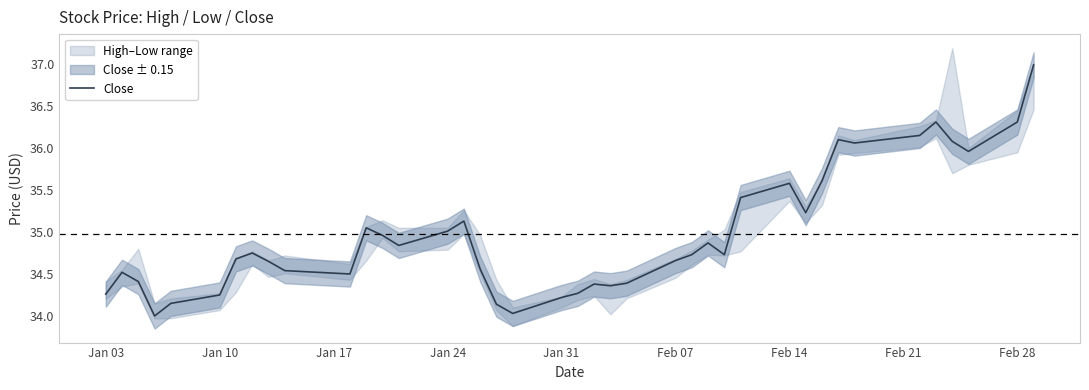

True or false: Close has a value of 49.3 at Jan 31.

False